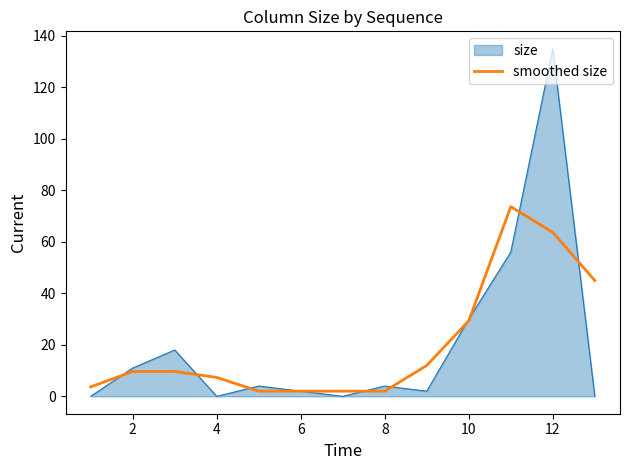

Does the chart display data point markers on the line(s)?

No